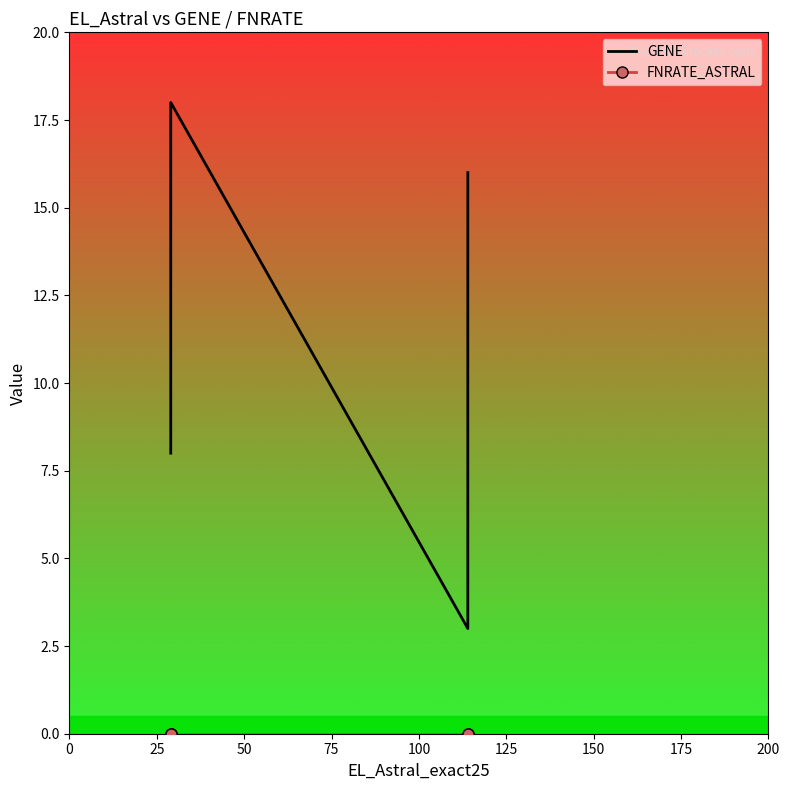

True or false: GENE and FNRATE_ASTRAL cross at least once.

False